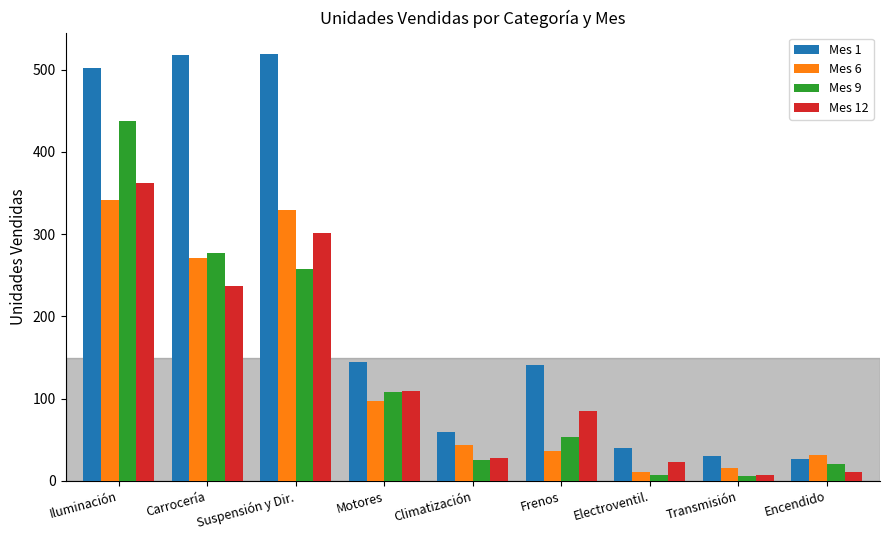

What is the smallest value displayed?

6